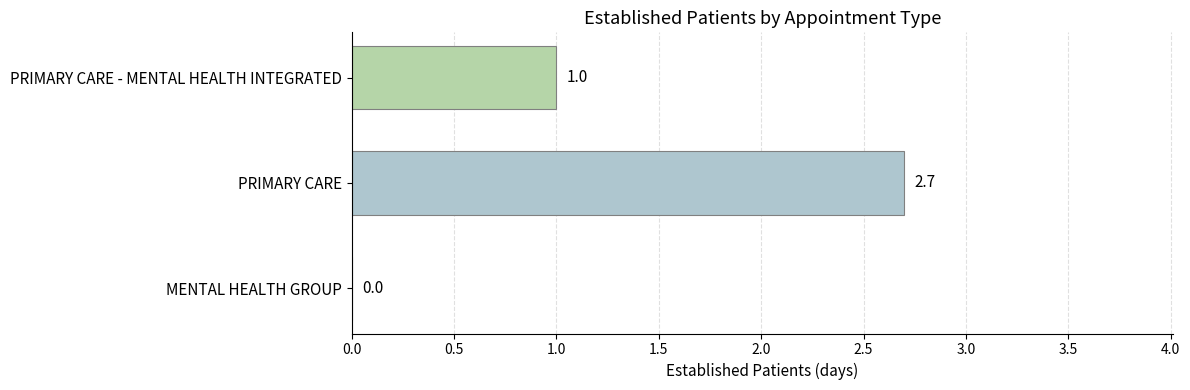

What is the average value?

1.2